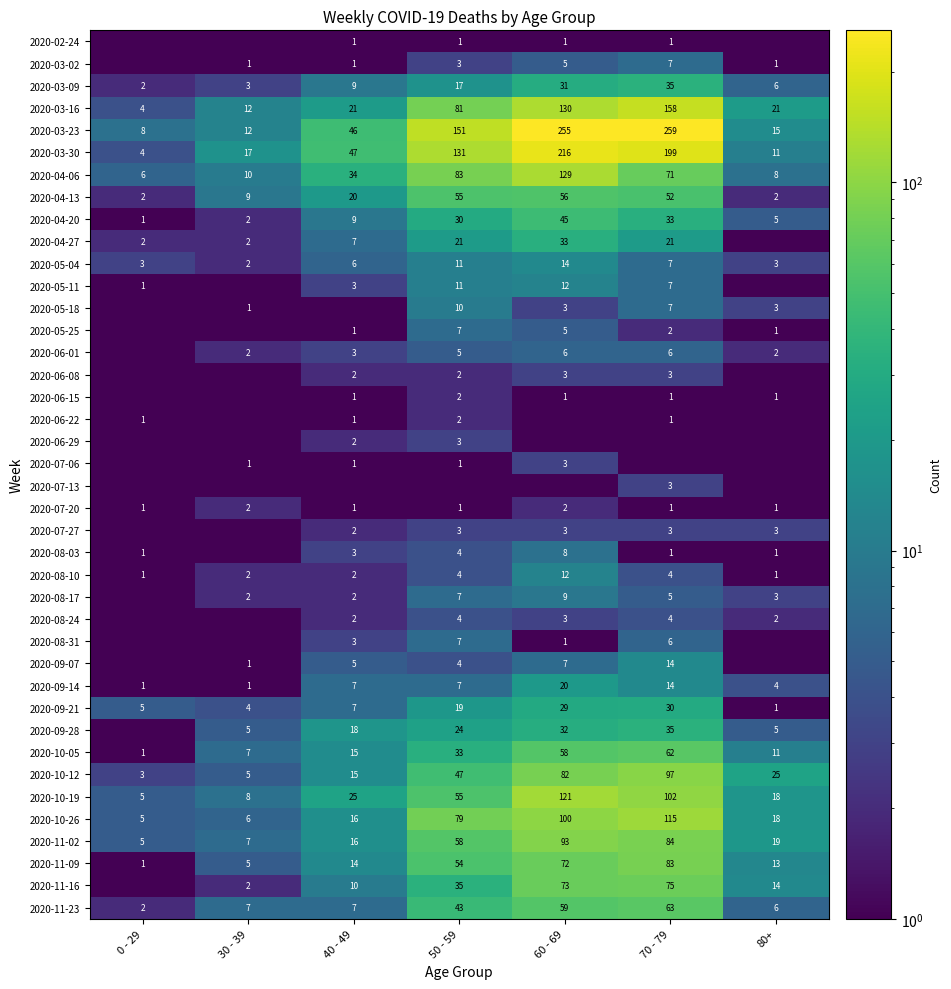

At which category is the sum across all series the highest?

60 - 69